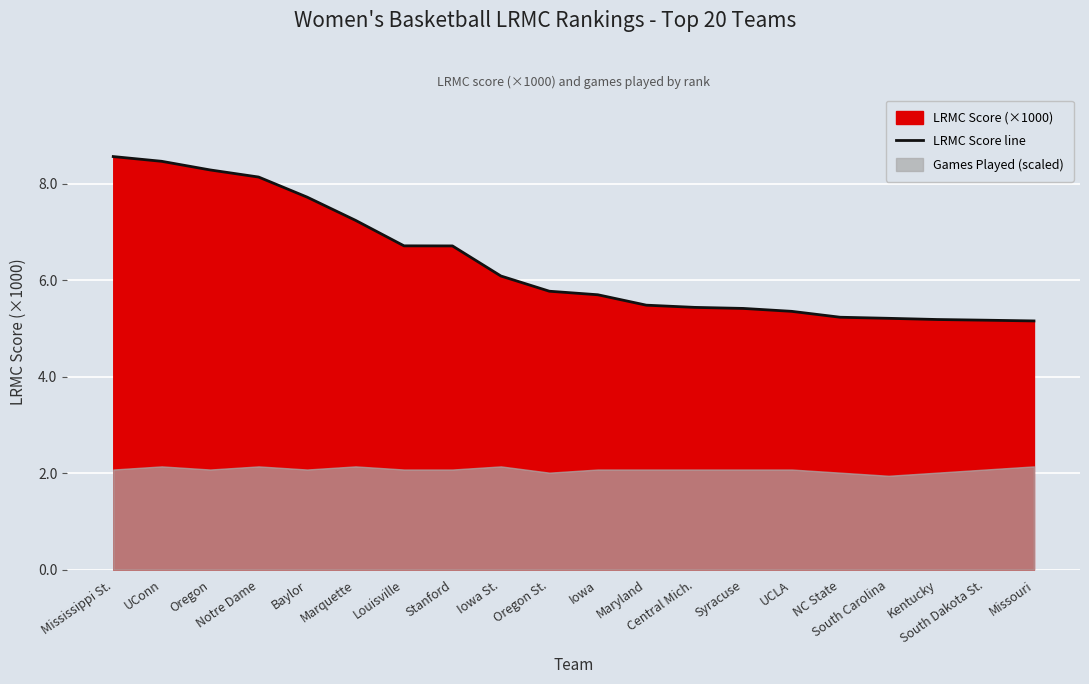

The chart shows a value of 3.3 at Kentucky. True or false?

False